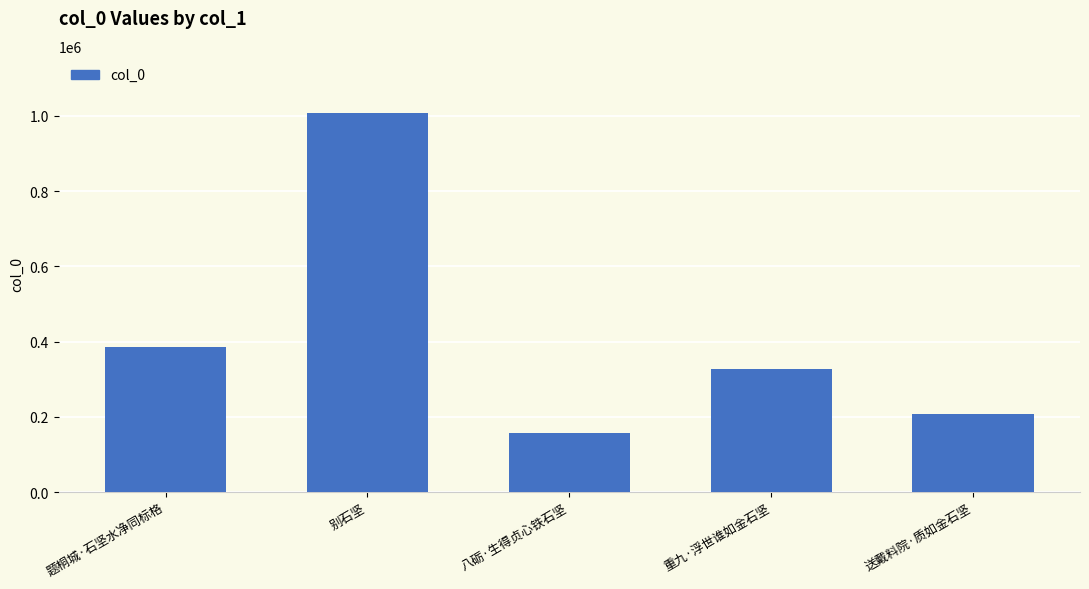

What is the sum of the values at 题桐城·石坚水净同标格 and 八砺·生得贞心铁石坚?

542609